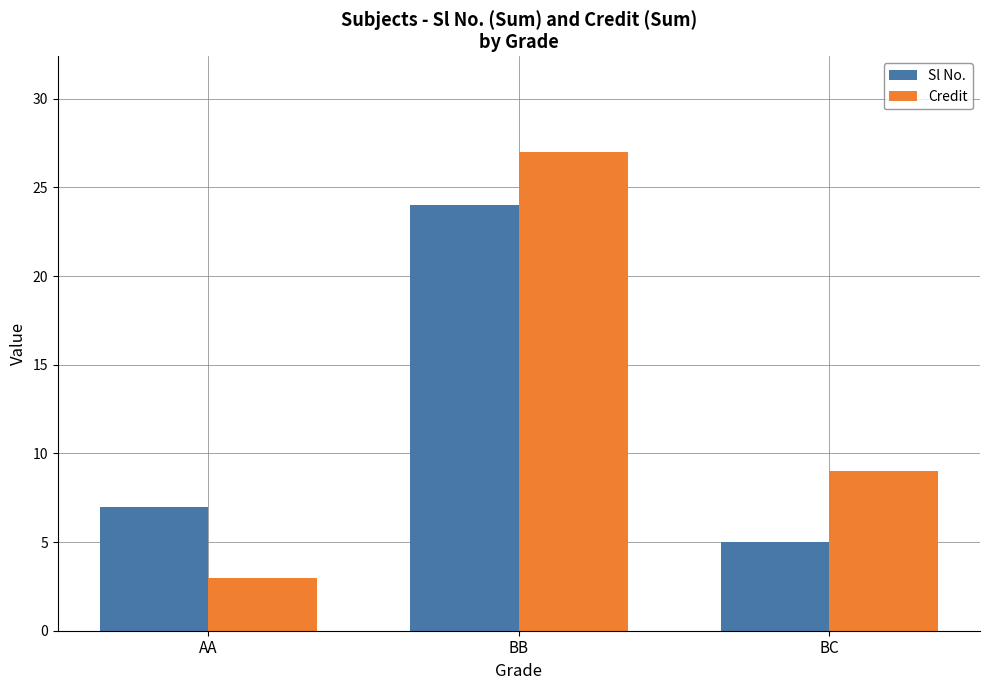

Where does the Credit series first go above 9?

BB